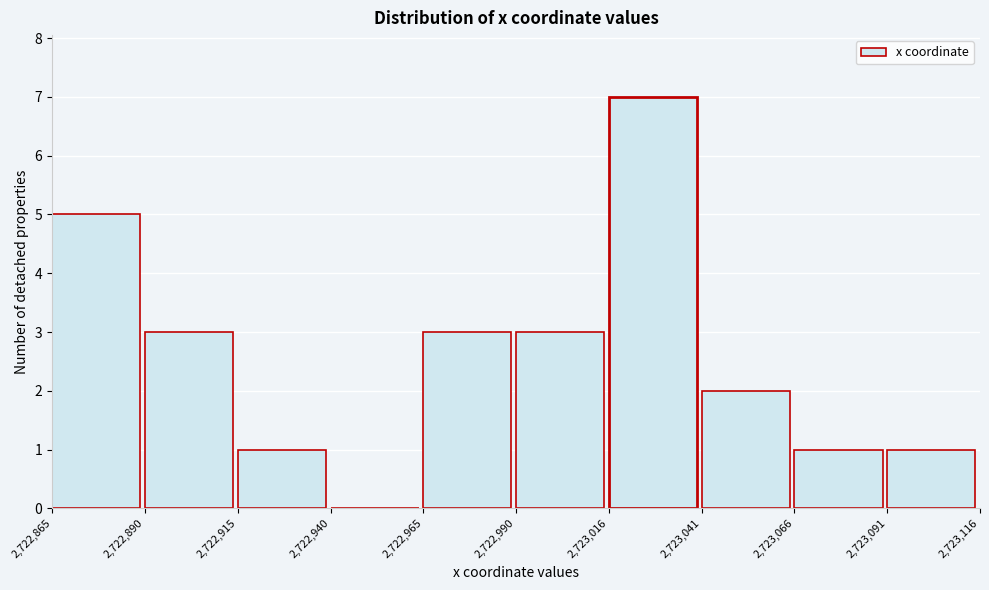

Reading left to right, list every bar in this chart as the range it spans on the x-axis followed by its height. The values are not printed on the chart, so give them approximately, as read against the axis.

2,722,865 to 2,722,890: 5
2,722,890 to 2,722,915: 3
2,722,915 to 2,722,940: 1
2,722,940 to 2,722,965: 0
2,722,965 to 2,722,990: 3
2,722,990 to 2,723,016: 3
2,723,016 to 2,723,041: 7
2,723,041 to 2,723,066: 2
2,723,066 to 2,723,091: 1
2,723,091 to 2,723,116: 1